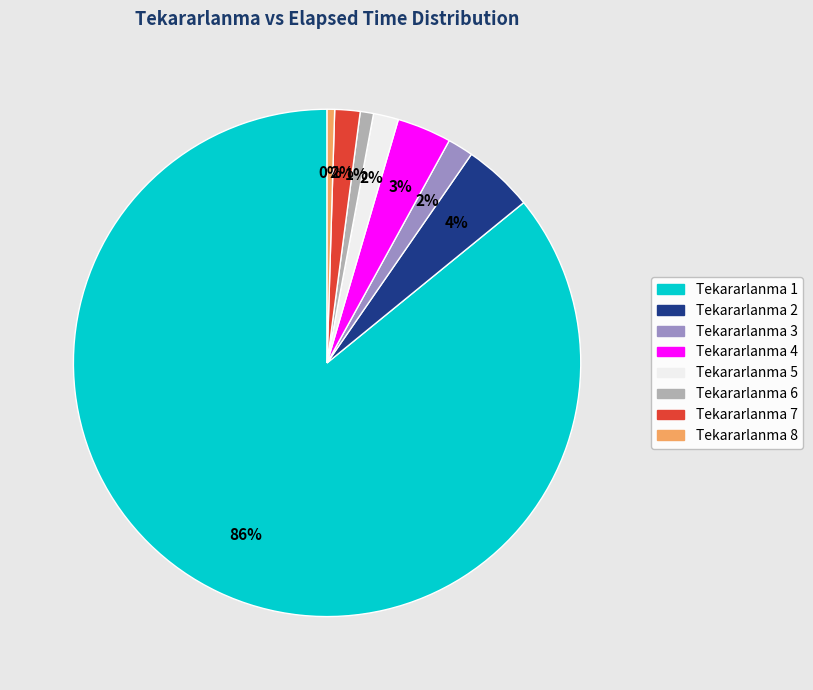

To the nearest percent, what is the average slice percentage?

12%